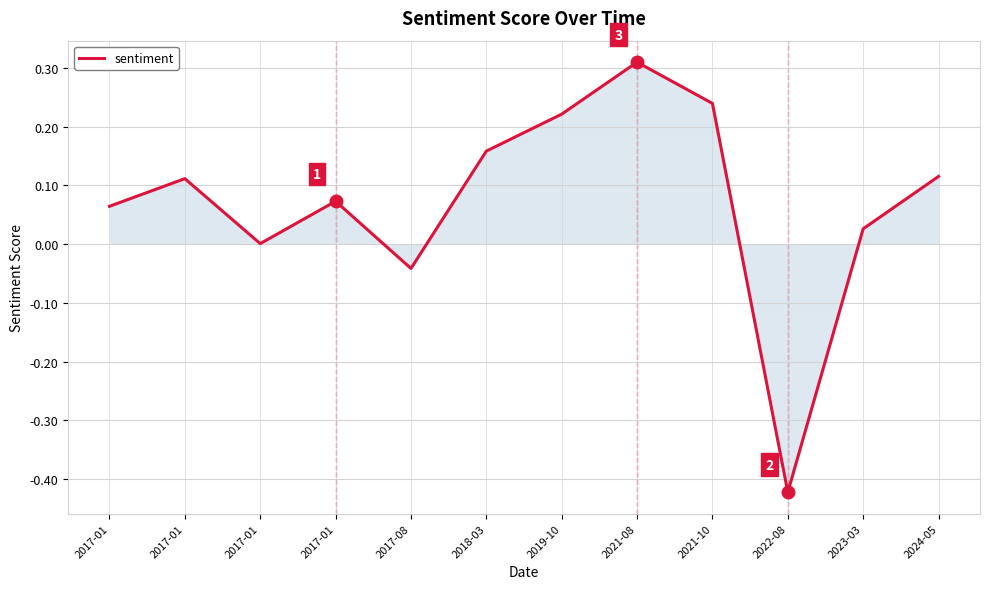

The chart shows a value of -0.1 at 2017-08. True or false?

False